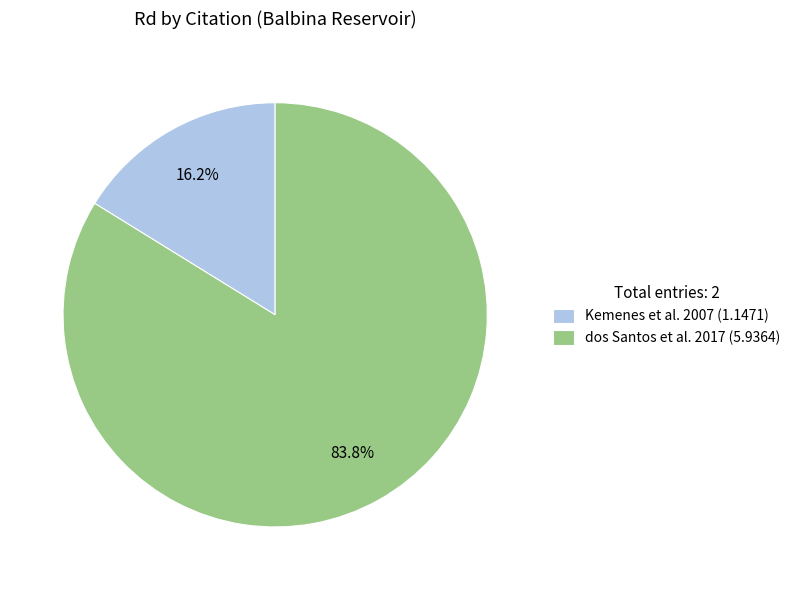

What percentage do dos Santos et al. 2017 and Kemenes et al. 2007 together represent?

100.0%